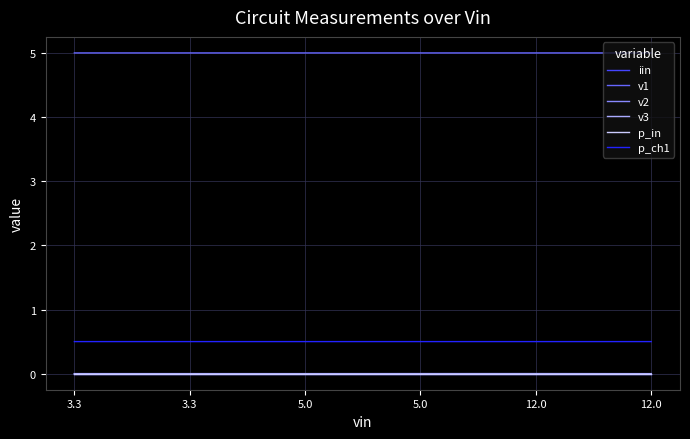

What are all the series names shown in the legend?

iin, v1, v2, v3, p_in, p_ch1